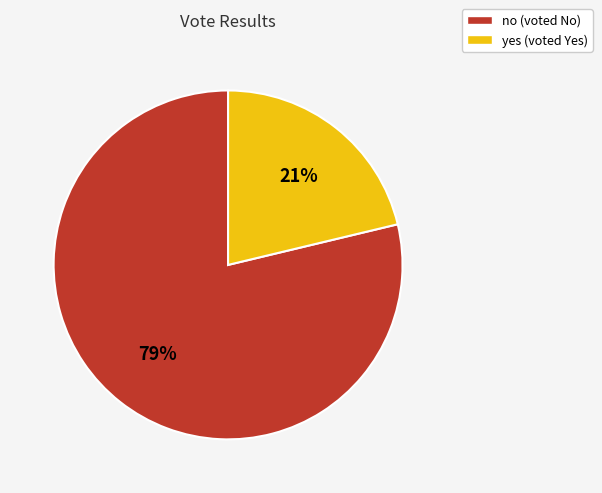

Approximately how many times larger is the value at yes compared to no?

0.3